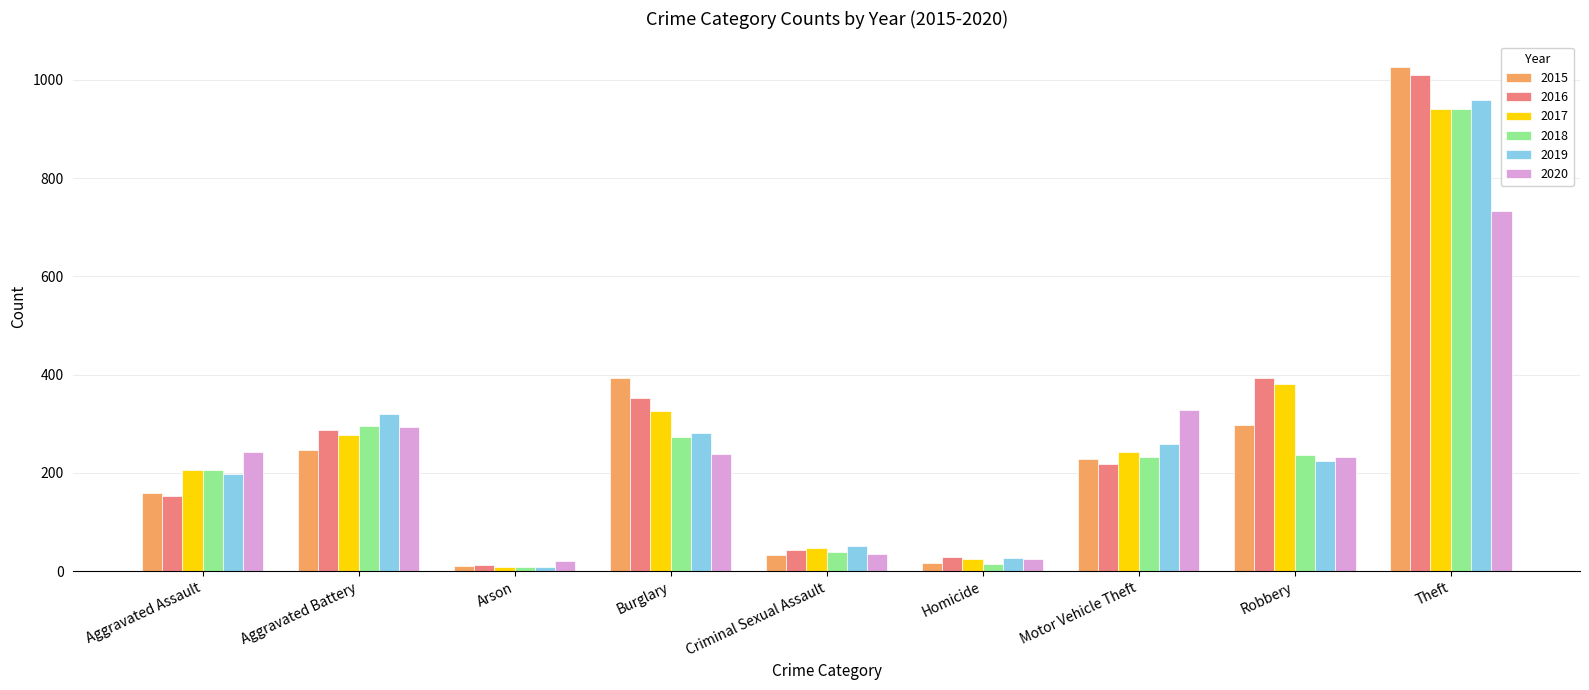

What is the spread (max minus min) of values at Motor Vehicle Theft?

110